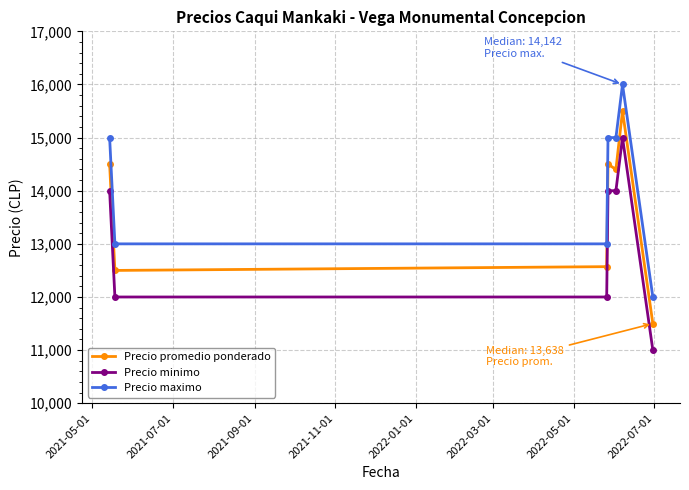

True or false: Precio maximo has more than 0 points higher than both neighbors.

True